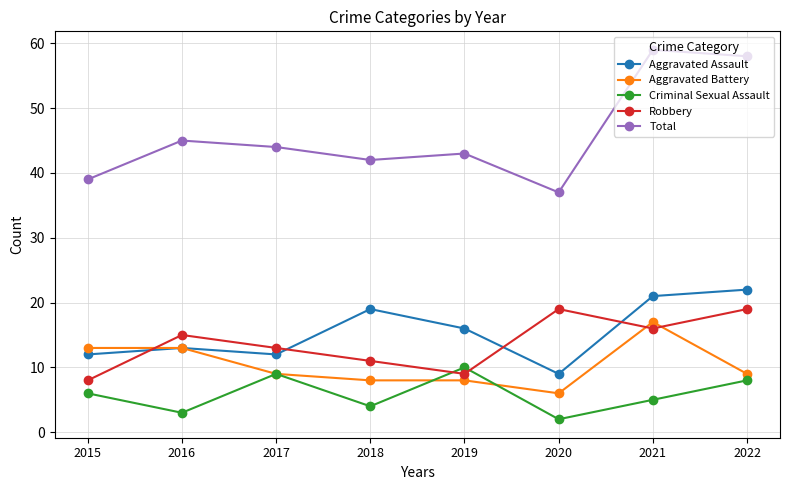

At which label does Total reach its minimum?

2020